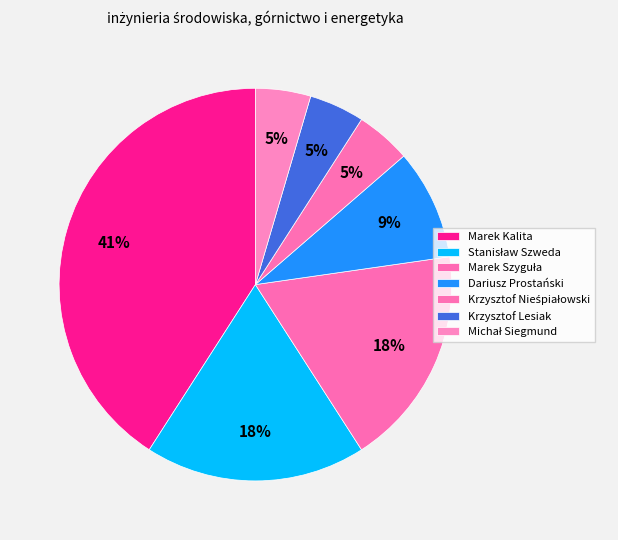

What percentage is the Marek Kalita slice, to the nearest percent?

41%